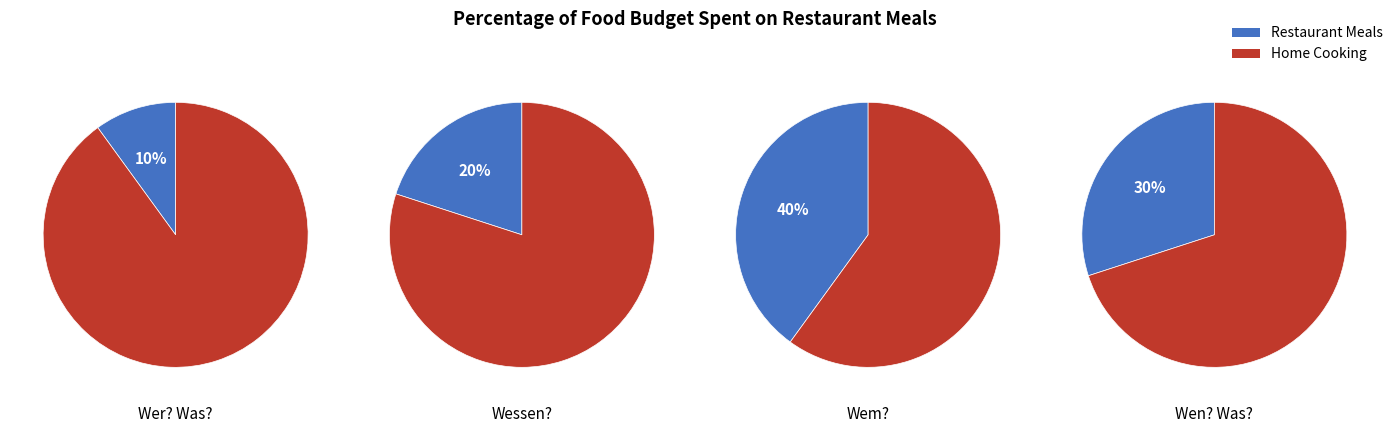

Which slice is the smallest?

Wer? Was?